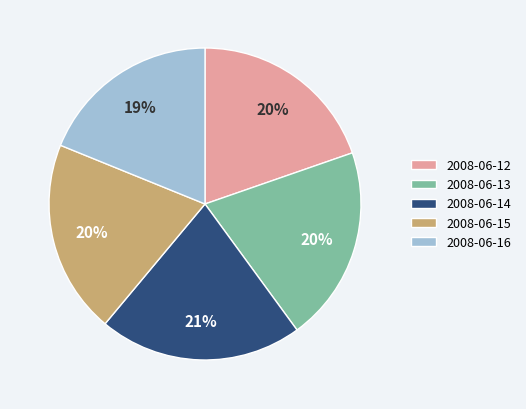

Which slice is the largest?

2008-06-14